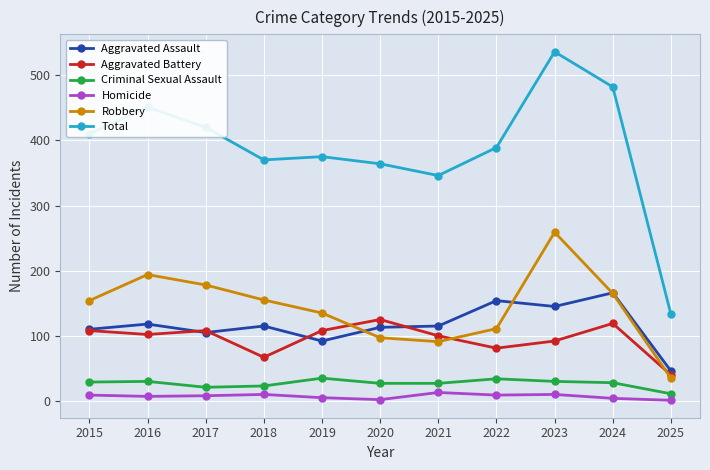

Which series changed the most between 2019 and 2023?

Total